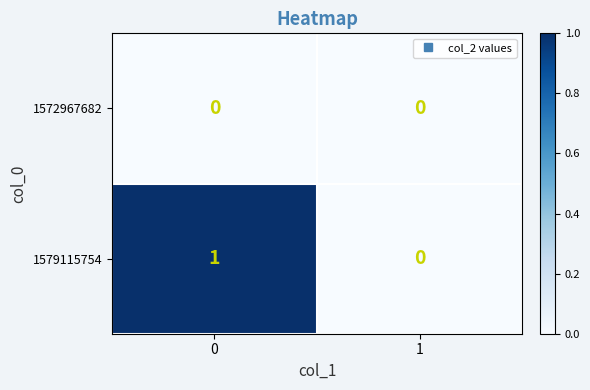

Reading left to right, transcribe all the data shown in this chart.

1572967682: 0	0
1579115754: 1	0